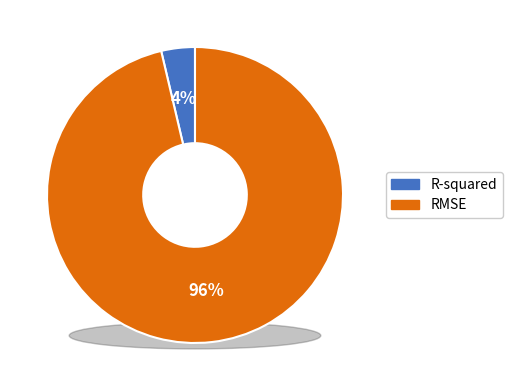

What percentage do R-squared and RMSE together represent?

100.0%